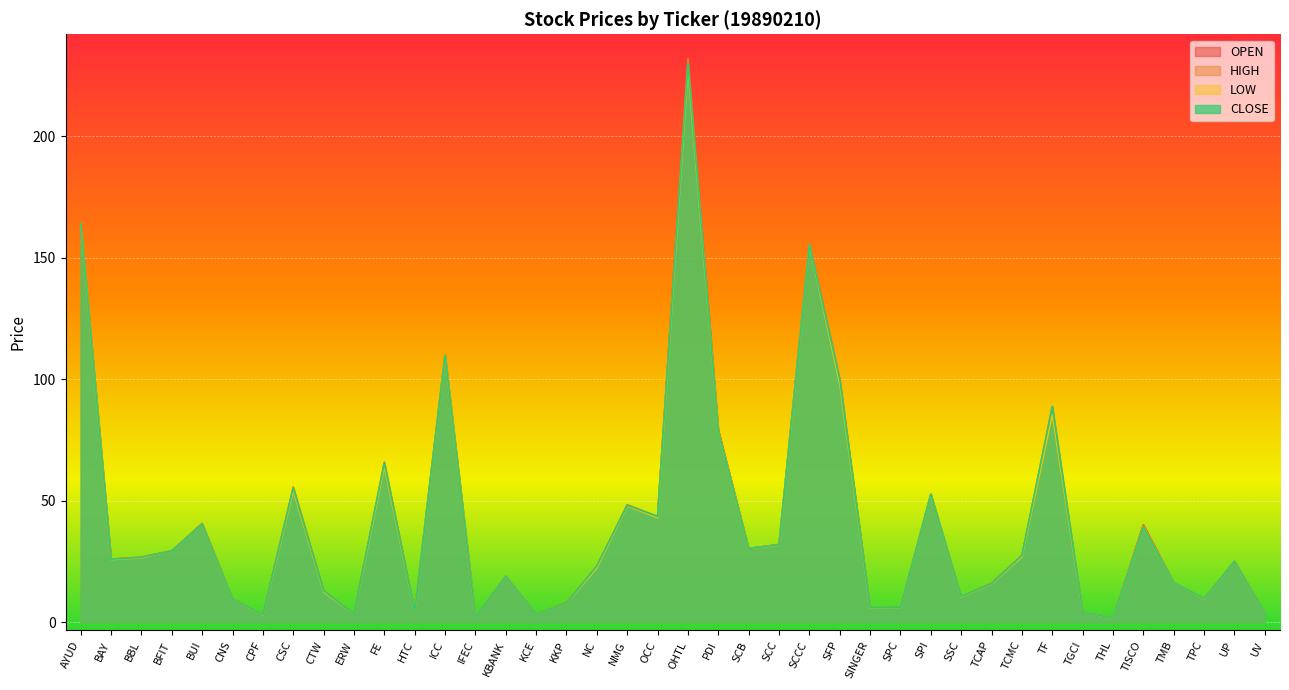

What is the approximate value of HIGH at CTW?

12.9